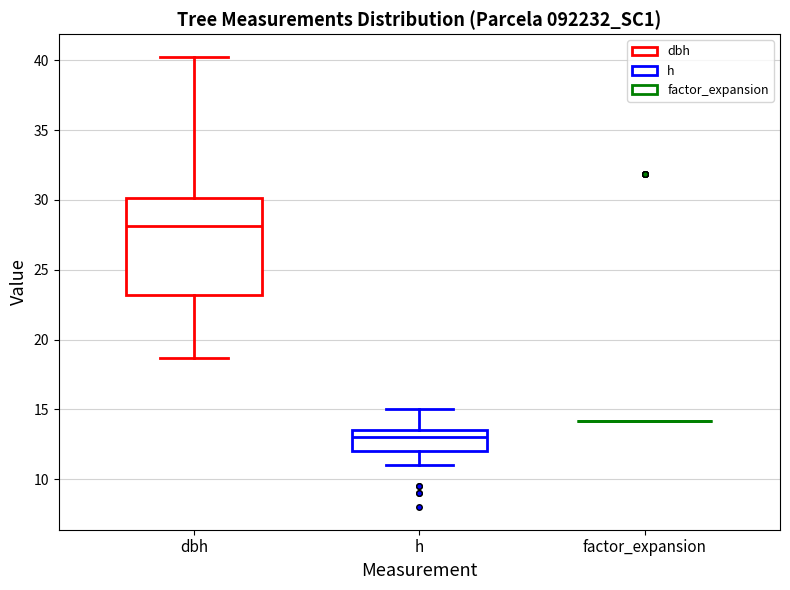

Reading left to right, read every box against the y-axis: the position of its median line, the range the box covers, and the ends of its whiskers. The values are not printed on the chart, so give them approximately, as read against the axis.

dbh: median 28.0, box 23.0 to 30.0, whiskers 18.5 to 40.5
h: median 13.0, box 12.0 to 13.5, whiskers 11.0 to 15.0
factor_expansion: box collapsed to a line at 14.0, whiskers 14.0 to 14.0